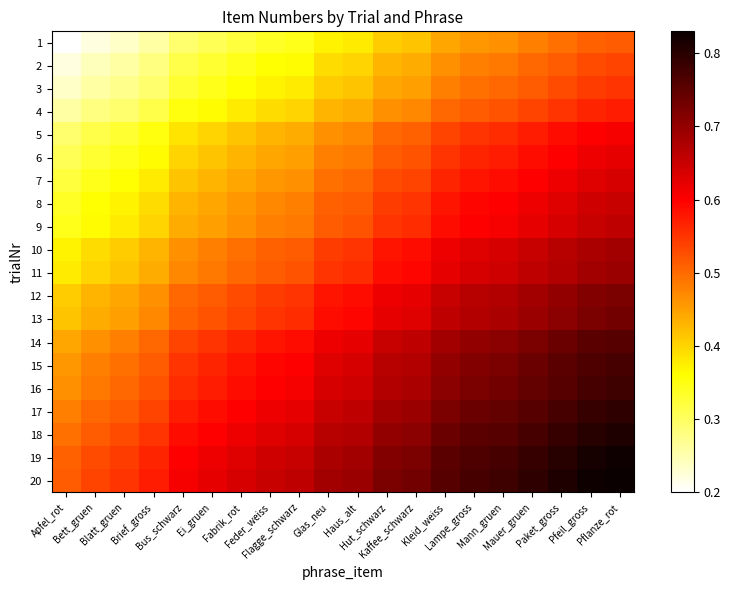

What is the spread (max minus min) of values at Bus_schwarz?

0.3